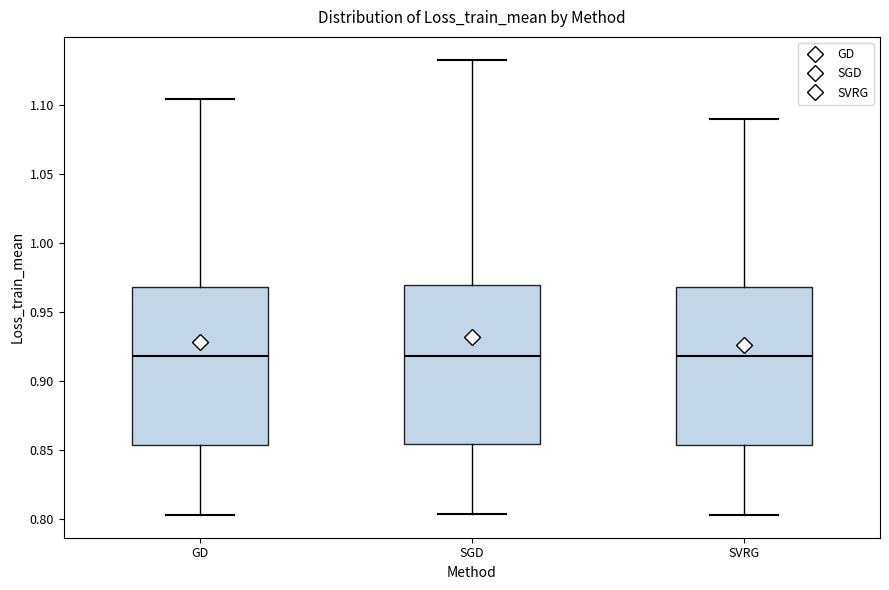

Reading left to right, read every box against the y-axis: the position of its median line, the range the box covers, and the ends of its whiskers. The values are not printed on the chart, so give them approximately, as read against the axis.

GD: median 0.920, box 0.855 to 0.970, whiskers 0.805 to 1.105
SGD: median 0.920, box 0.855 to 0.970, whiskers 0.805 to 1.135
SVRG: median 0.920, box 0.855 to 0.970, whiskers 0.805 to 1.090